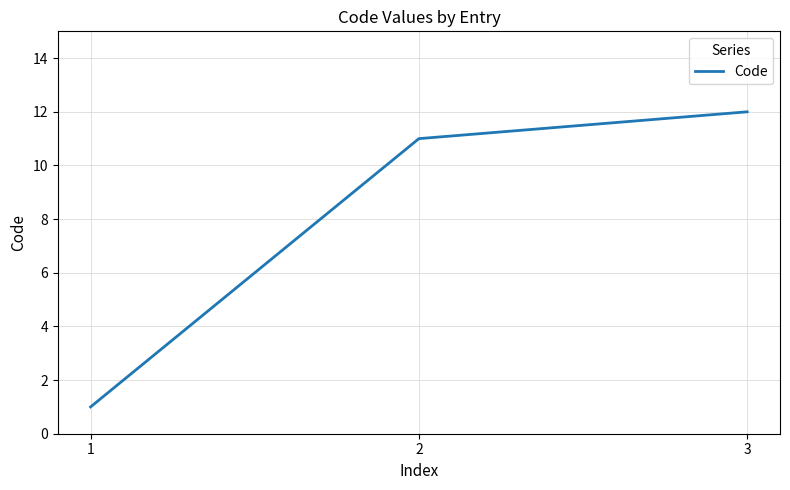

What is the difference between the values at 2 and 1?

10